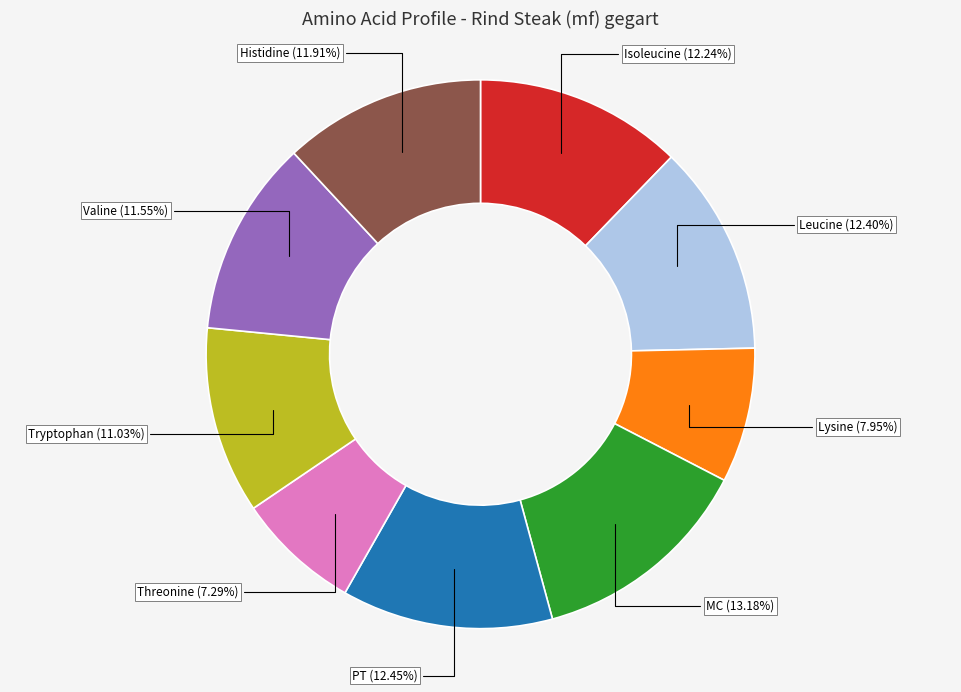

Is the sum of Leucine and PT greater than half?

No